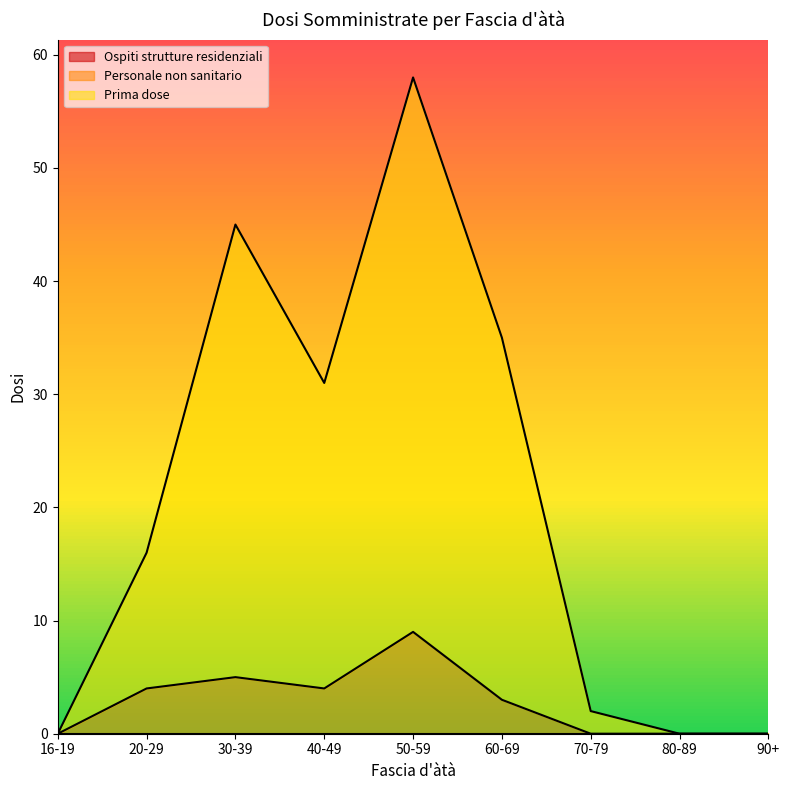

Which series changed the most between 20-29 and 50-59?

Prima dose